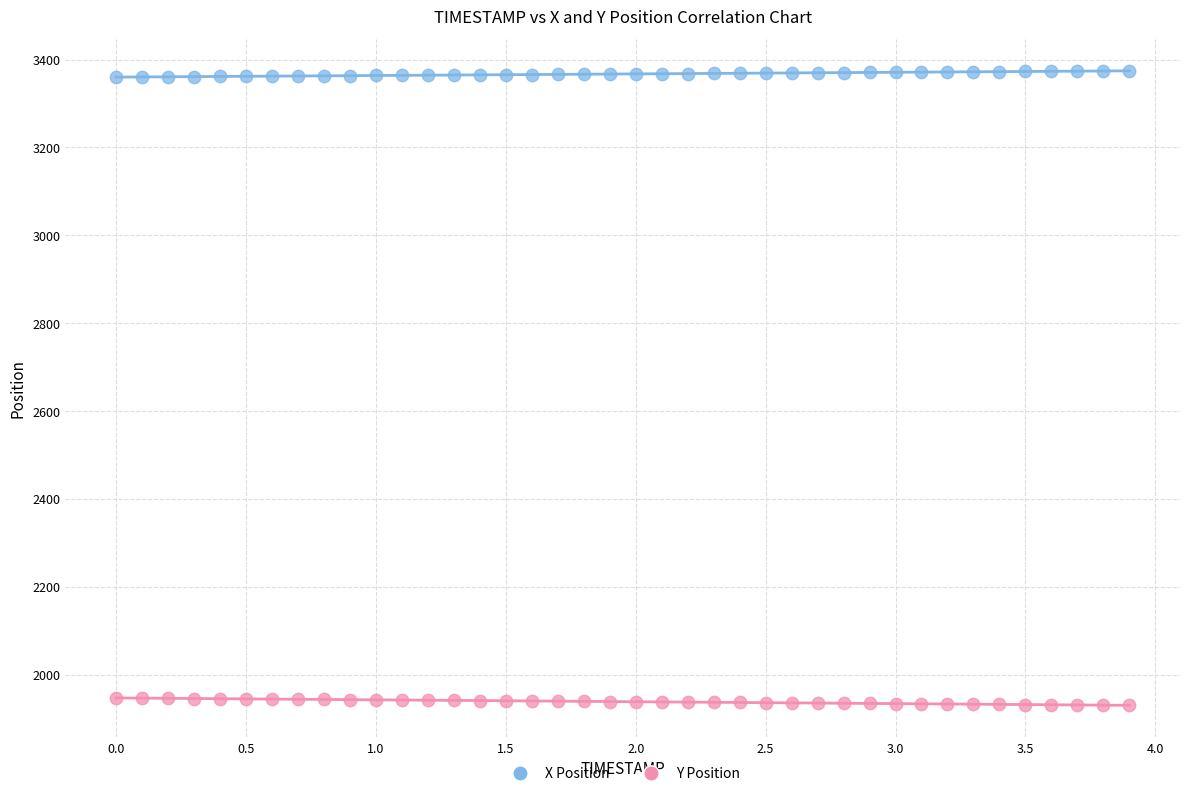

Across all data points, what is the range of Y values (max minus min)?

1444.6